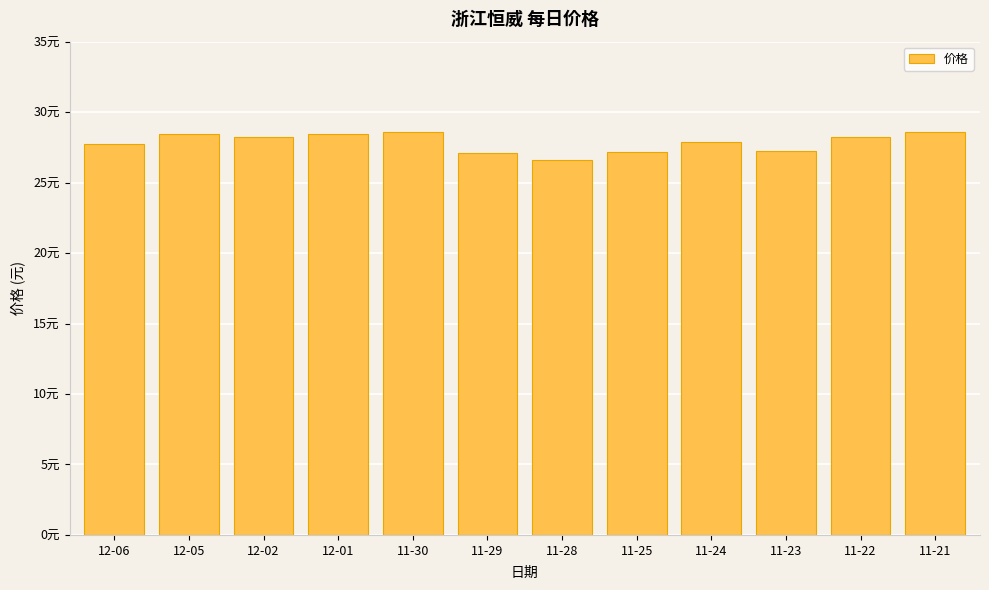

What is the change in value from 11-25 to 11-23?

+0.1